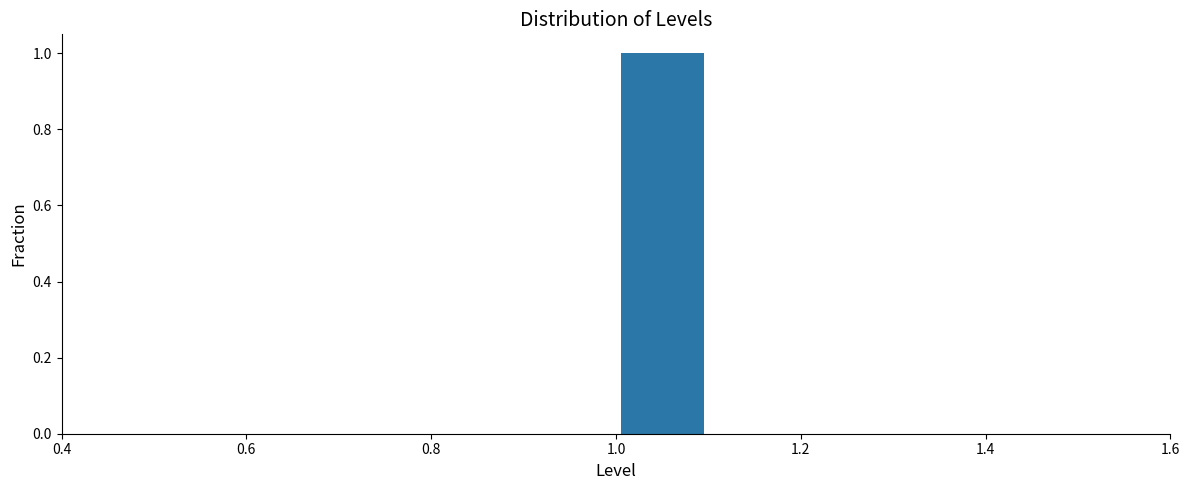

How tall is the bar that spans 1.0 to 1.1 on the x-axis? The values are not printed on the chart, so give them approximately, as read against the axis.

1